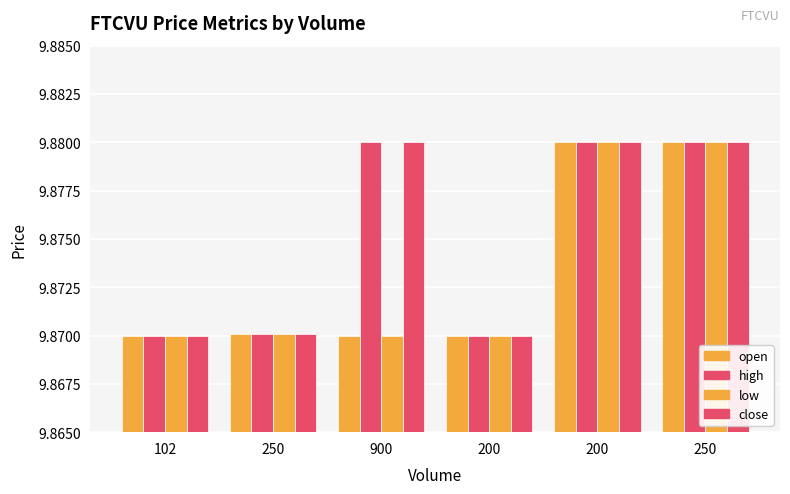

How many open values are between 9 and 10?

6